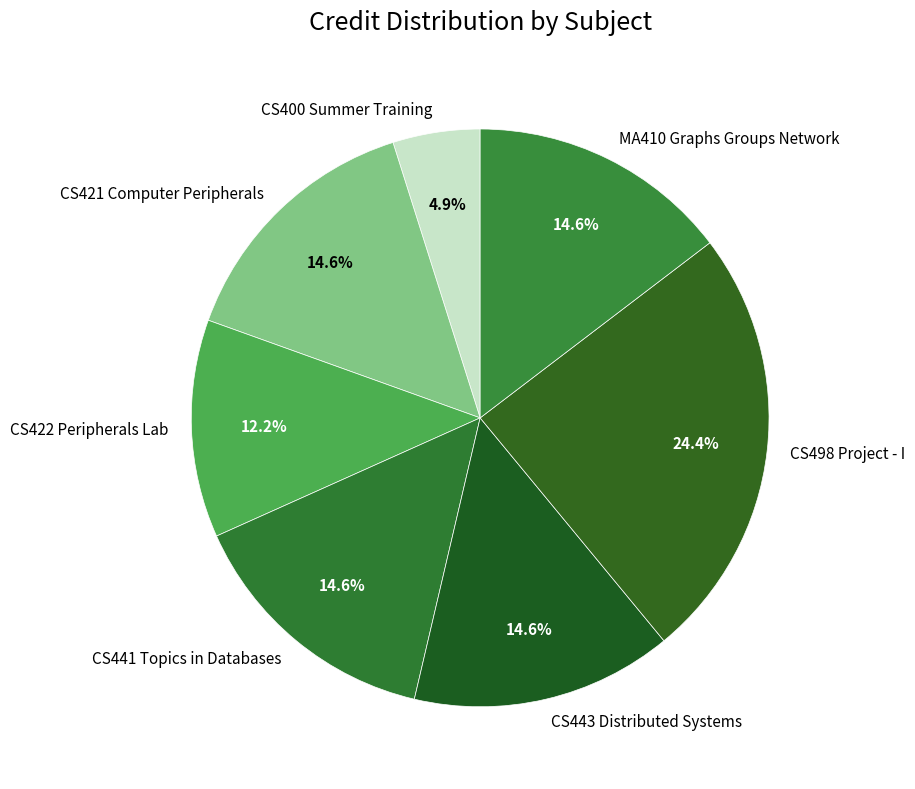

True or false: CS498 Project - I accounts for 24% of the total.

True